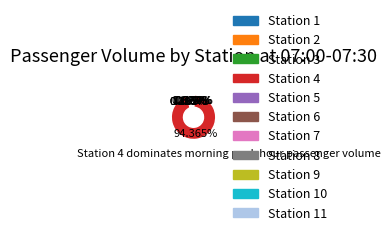

Which category accounts for the majority?

Station 4